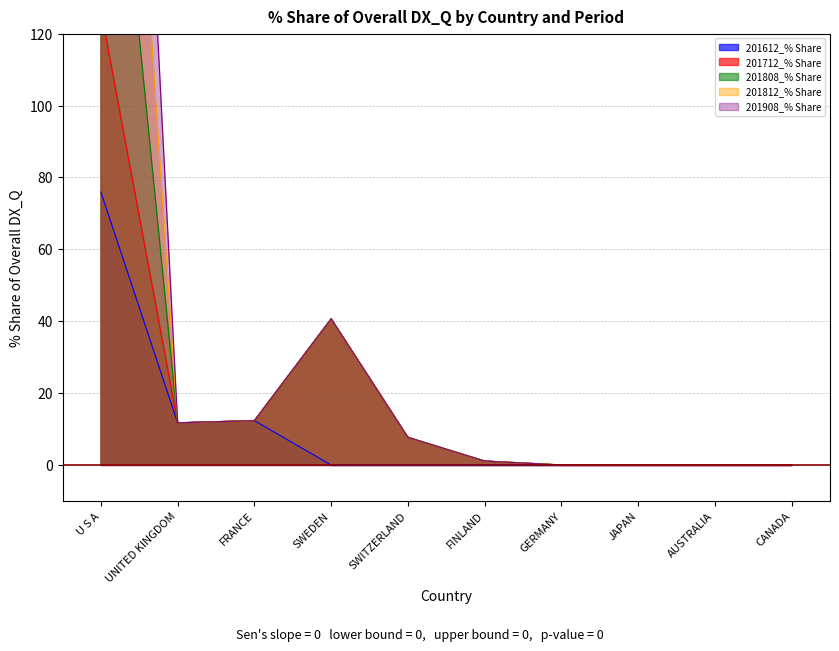

The 201612_% Share series shows 0.0 at CANADA. True or false?

True